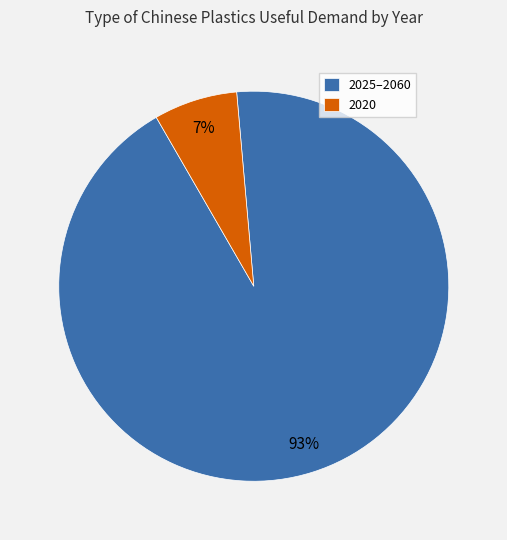

Which slice is the smallest?

2020